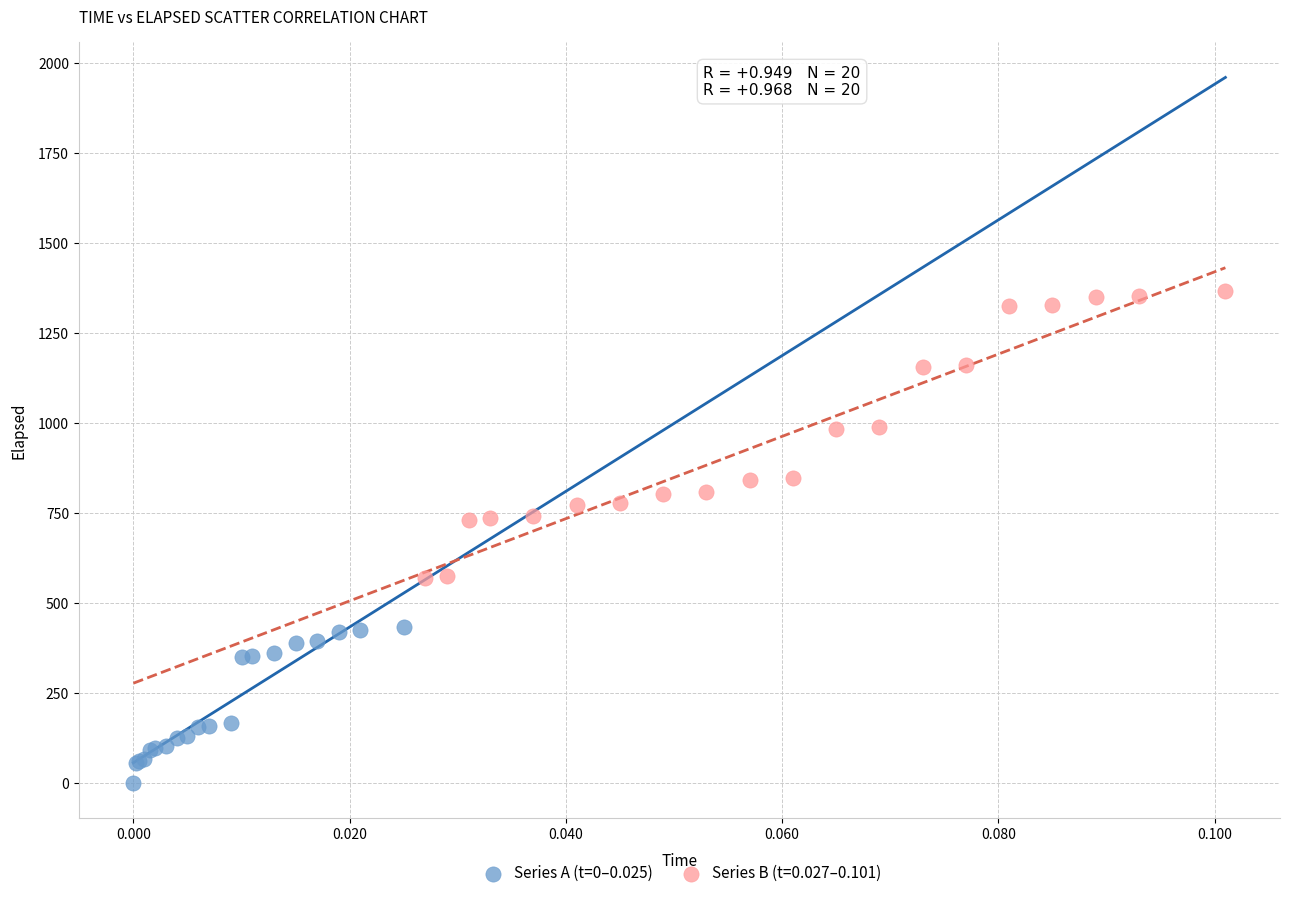

Which series contains the lowest Y value?

Series A (t=0–0.025)